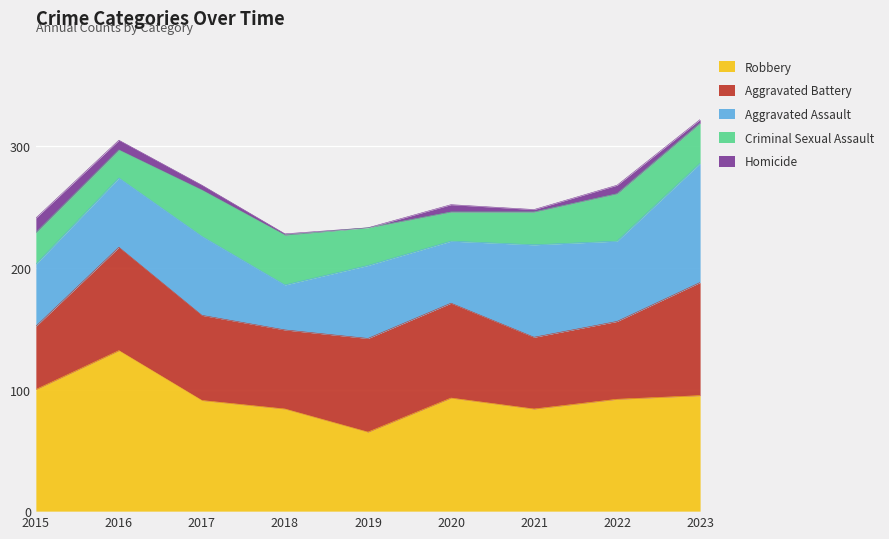

How many lines are shown in the chart?

5